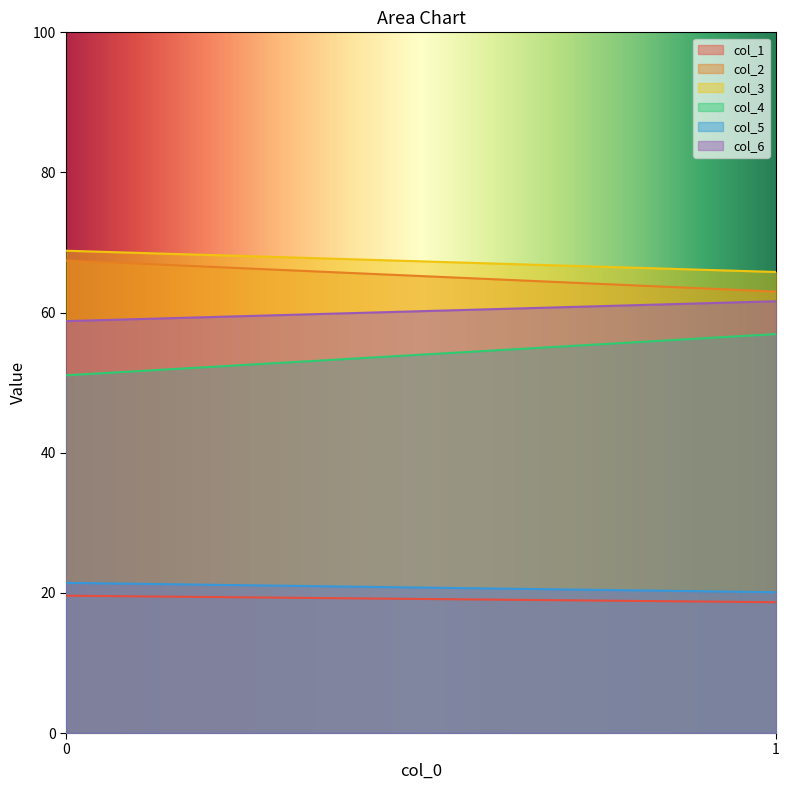

At how many categories does at least one series exceed 53?

300